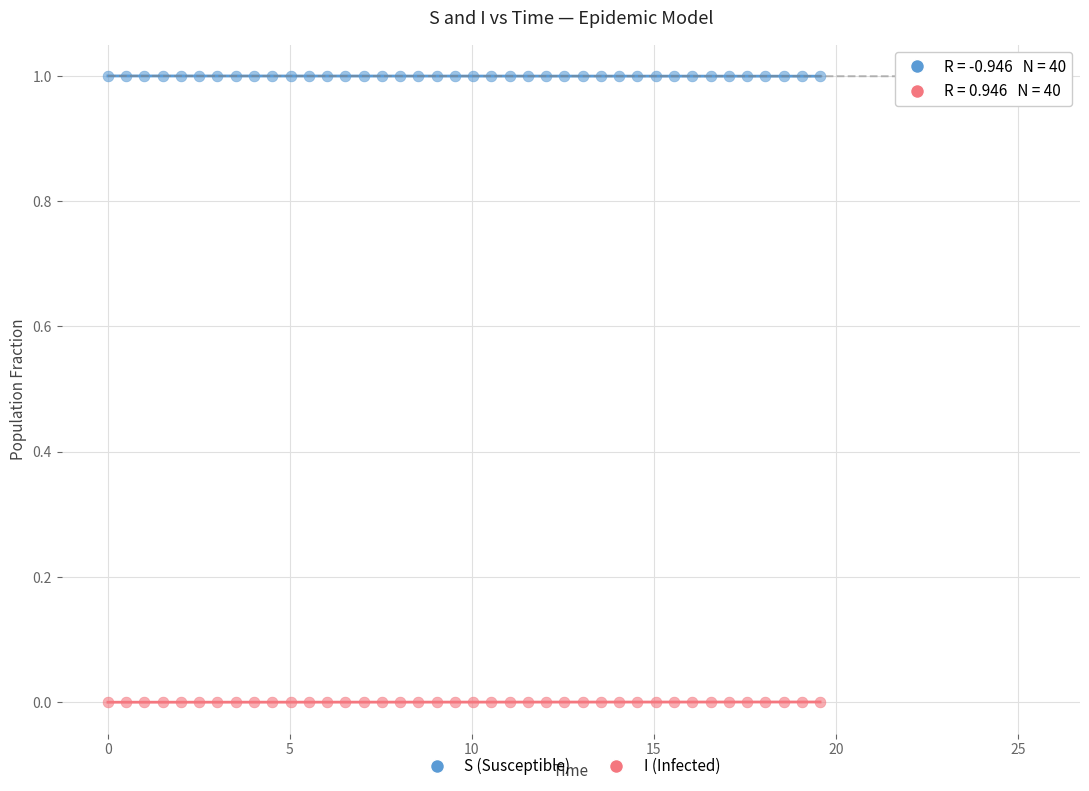

Across all data points, what is the range of Y values (max minus min)?

1.0